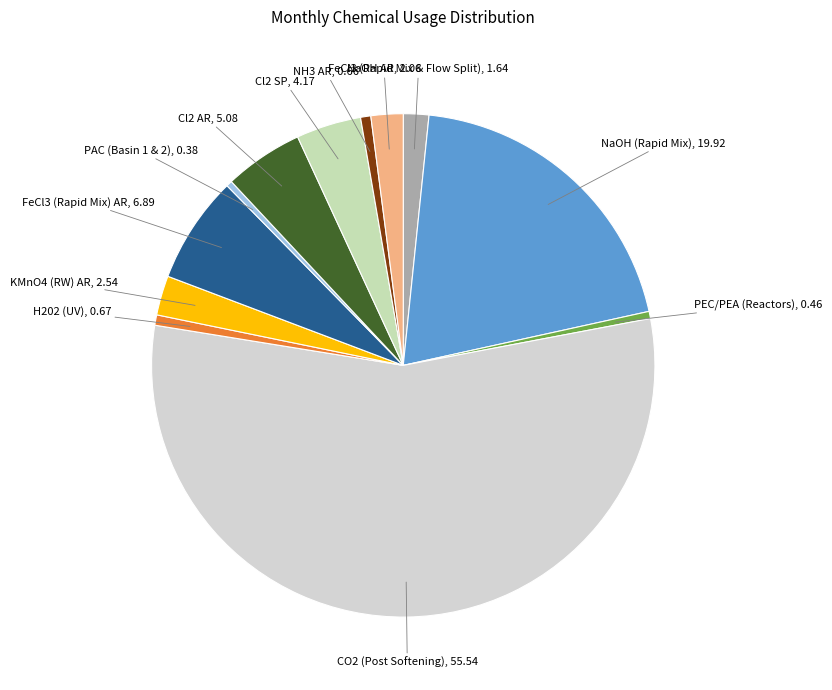

Which slice is the largest?

CO2 (Post Softening)